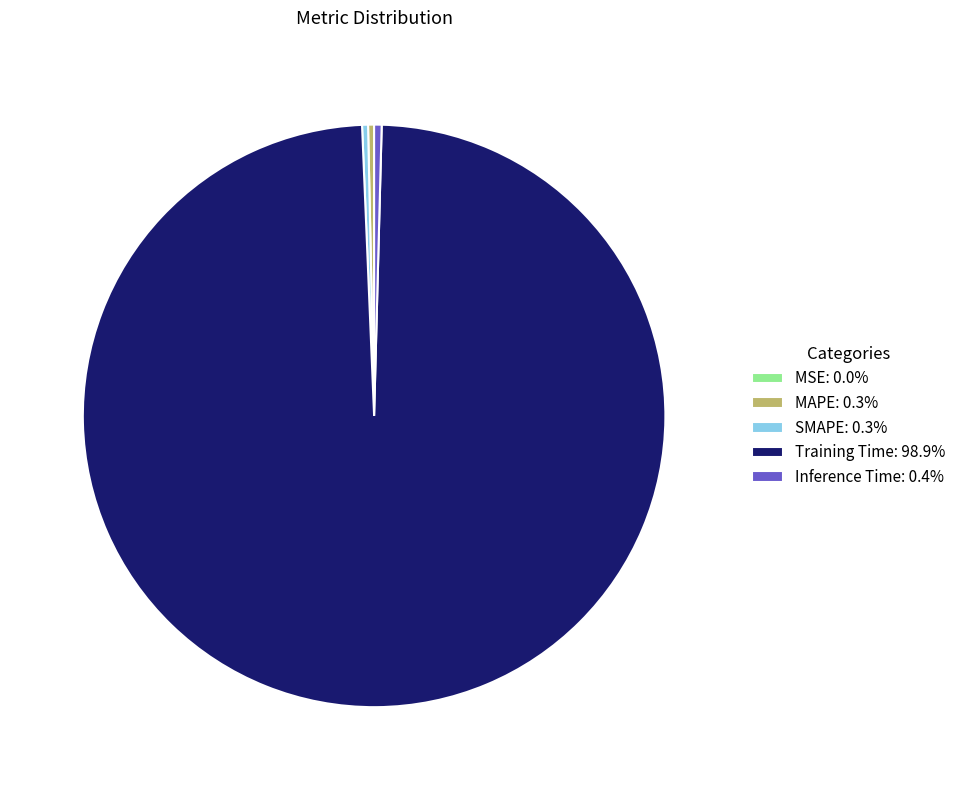

Is there any slice that represents more than half of the pie?

Yes